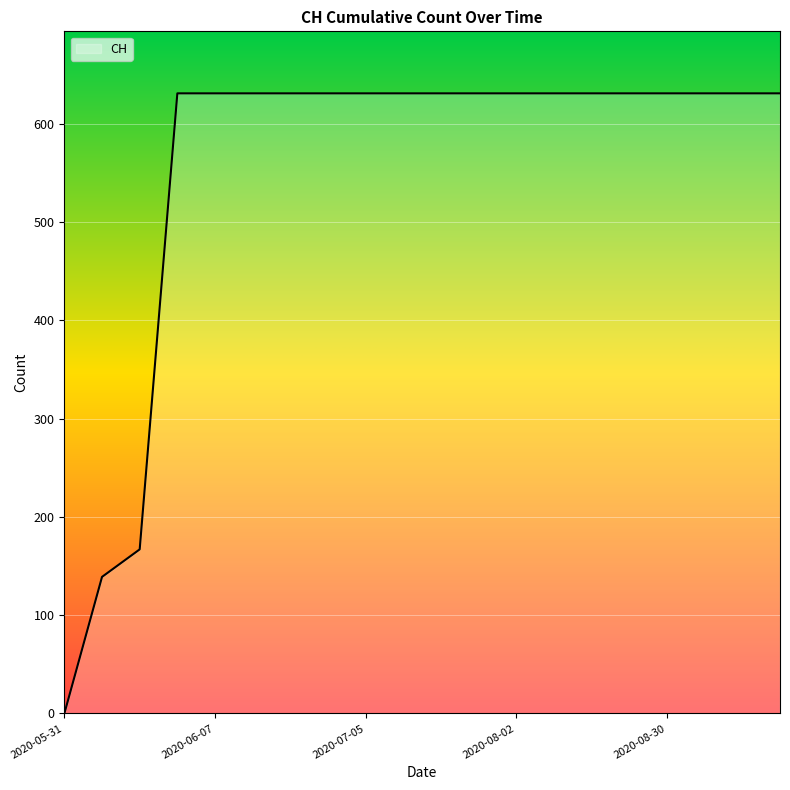

What is the maximum value shown in the chart?

631